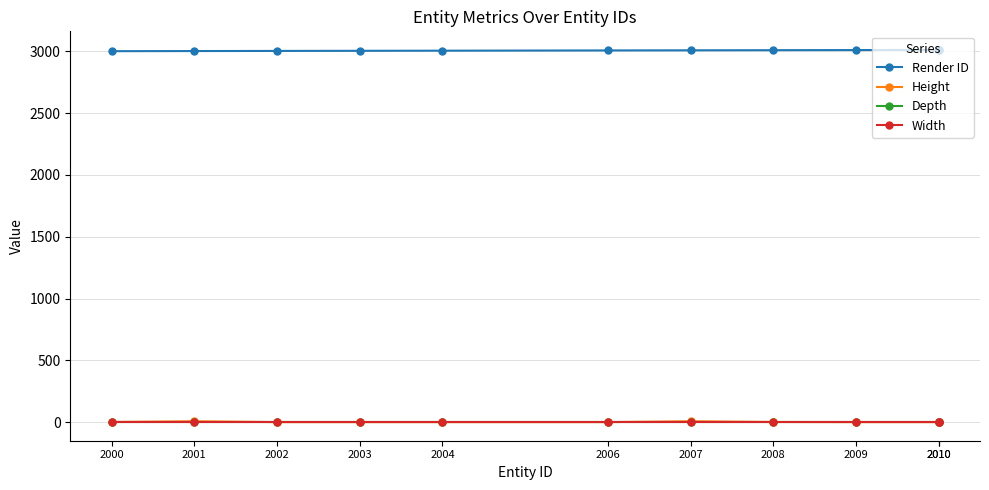

Does the chart have visible grid lines?

Yes